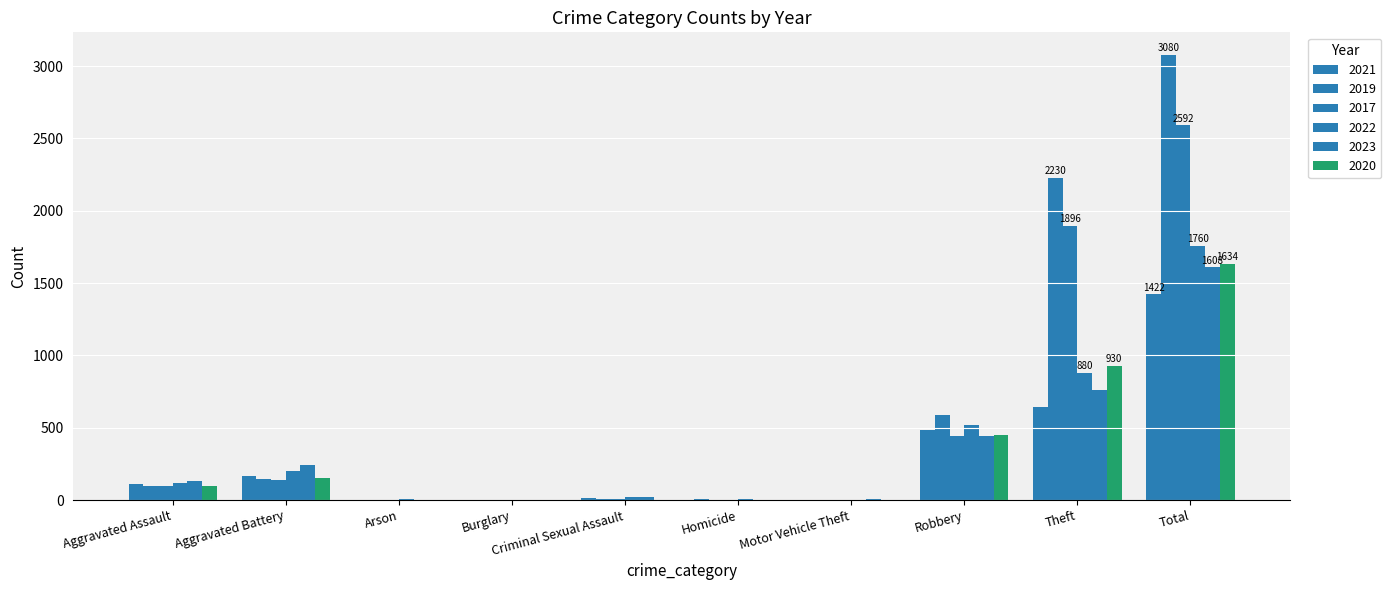

The 2020 series shows 1 at Homicide. True or false?

False